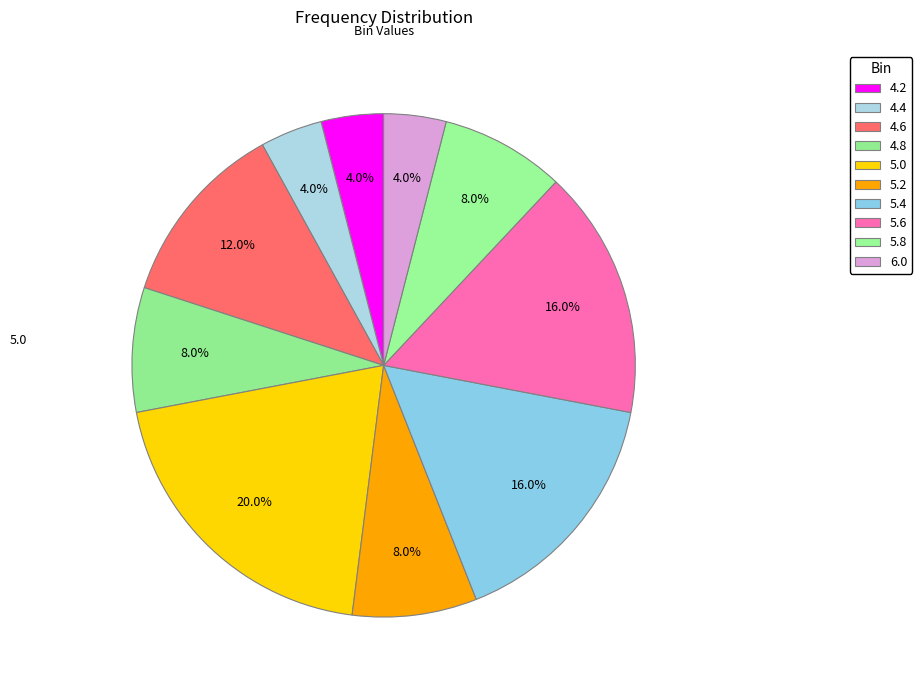

What is the change in value from 4.6 to 4.8?

-1